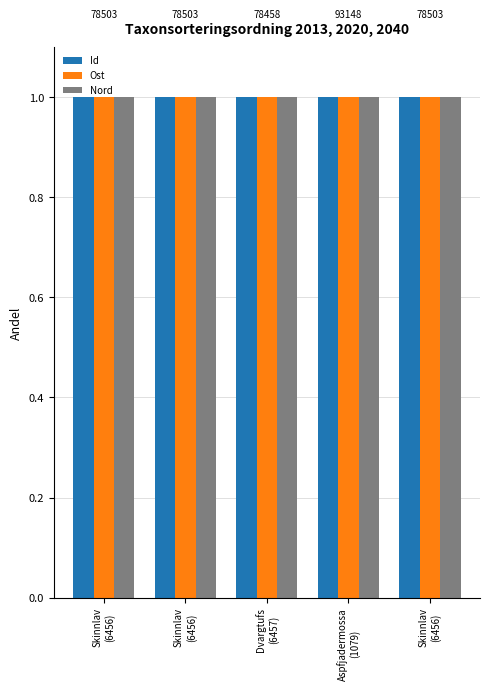

What is the lowest value of the Id series?

1.0